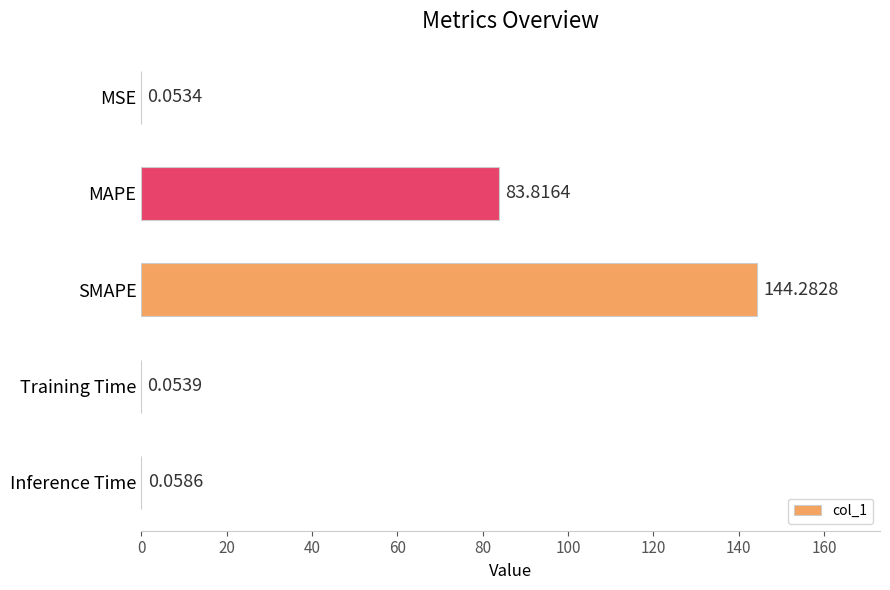

What is the change in value from MSE to SMAPE?

+144.2